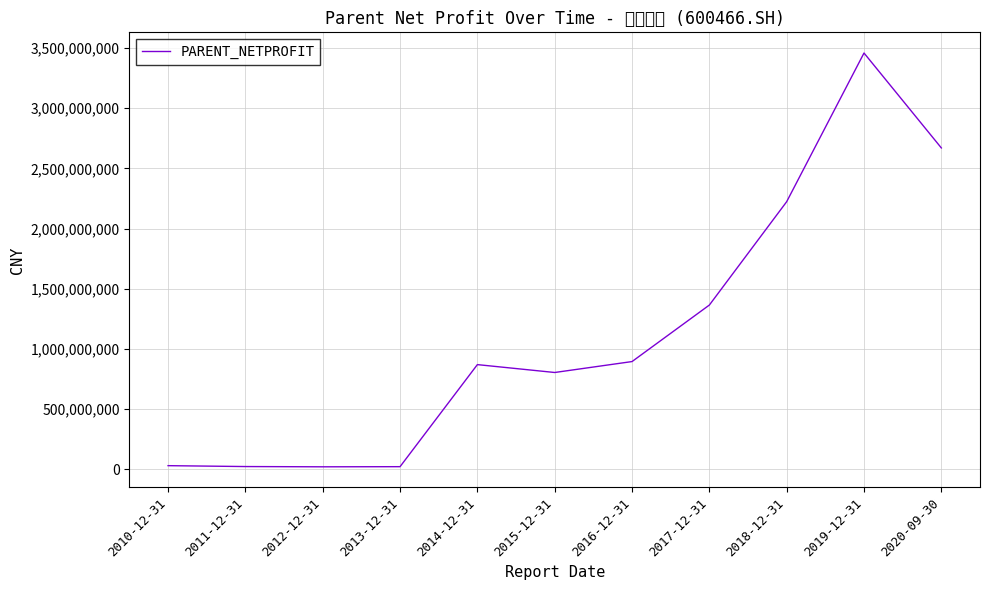

What is the difference between the values at 2017-12-31 and 2020-09-30?

1305265506.4